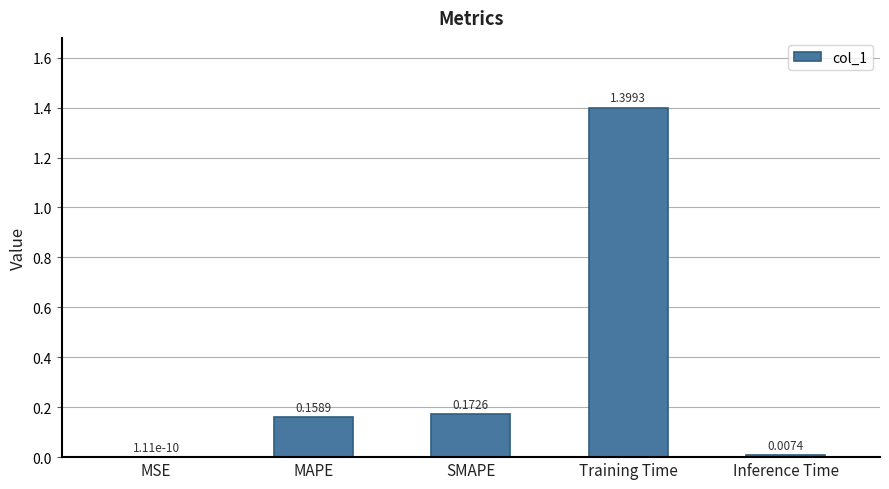

At which label is the value closest to 0?

MSE